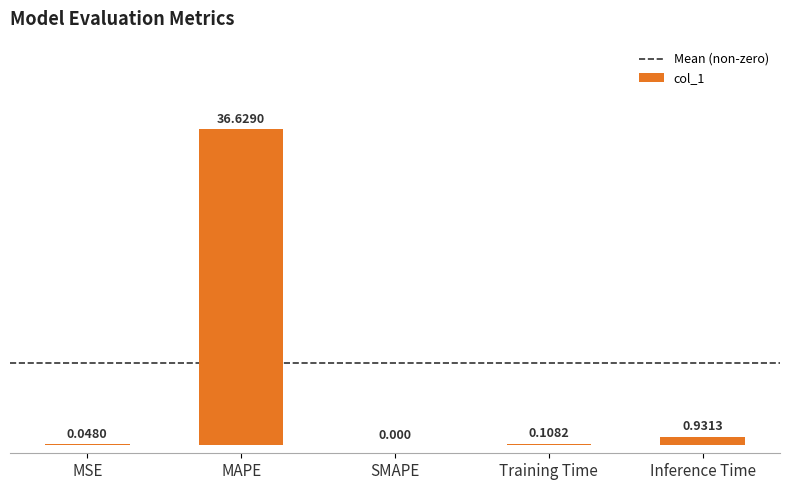

The value at SMAPE is 0.0. True or false?

True